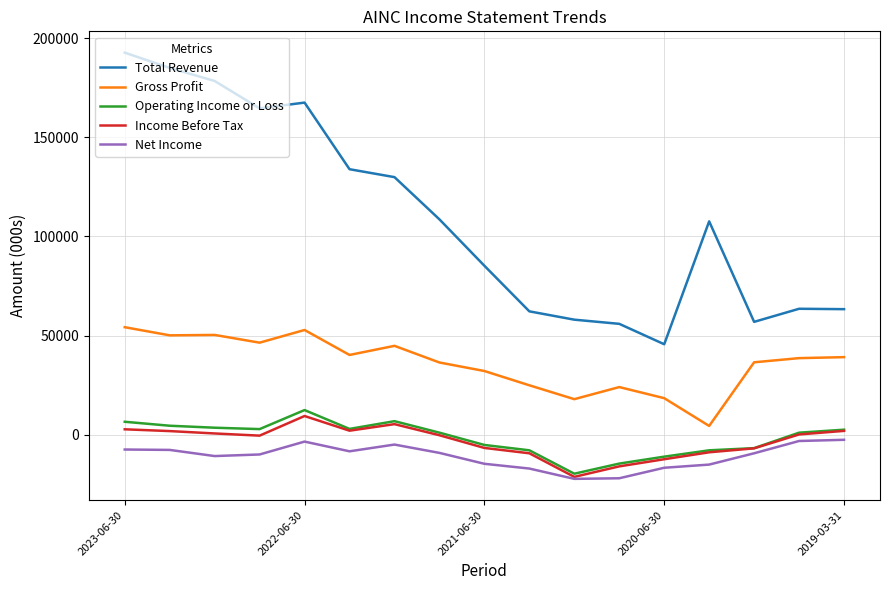

True or false: Total Revenue and Income Before Tax cross at least once.

False